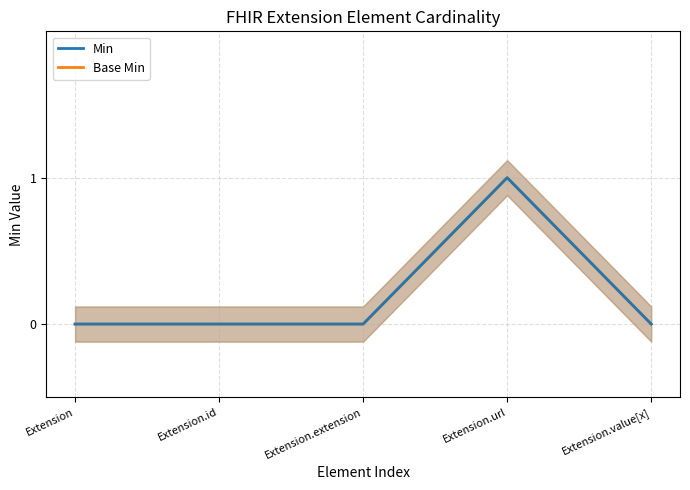

Is the value of Min at Extension.value[x] greater than the value of Base Min at Extension.extension?

No